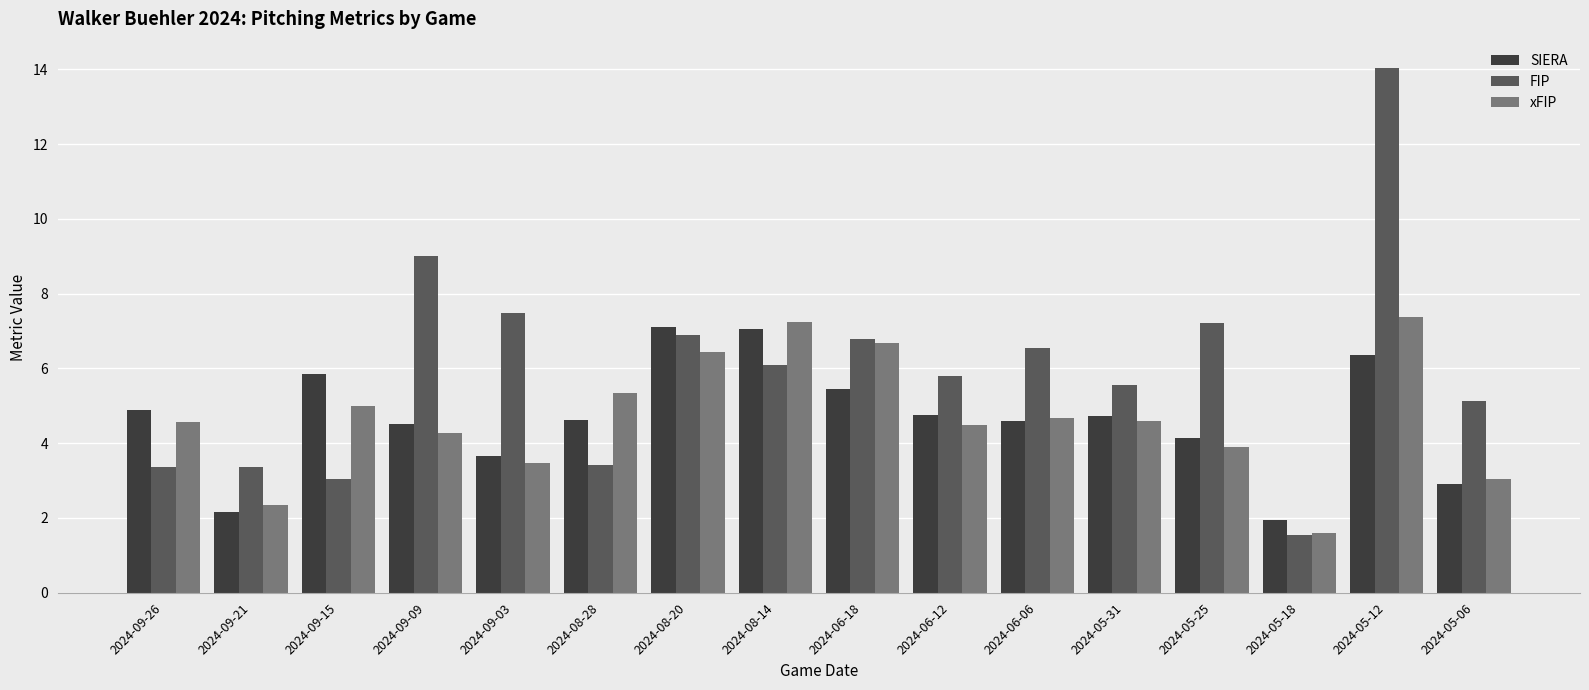

Where does the SIERA series first go above 4?

2024-09-26